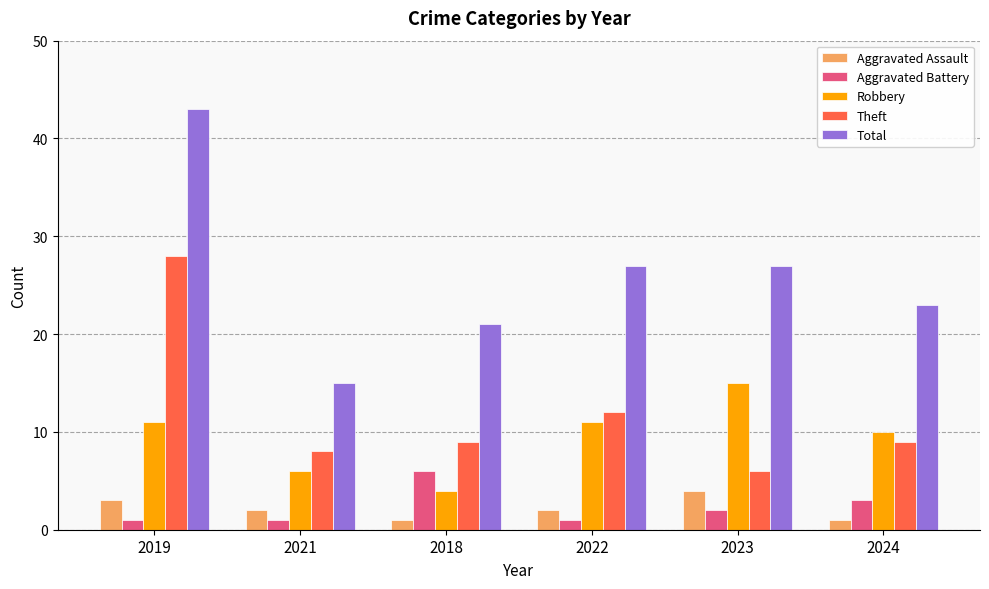

Which series has the largest total across all categories?

Total